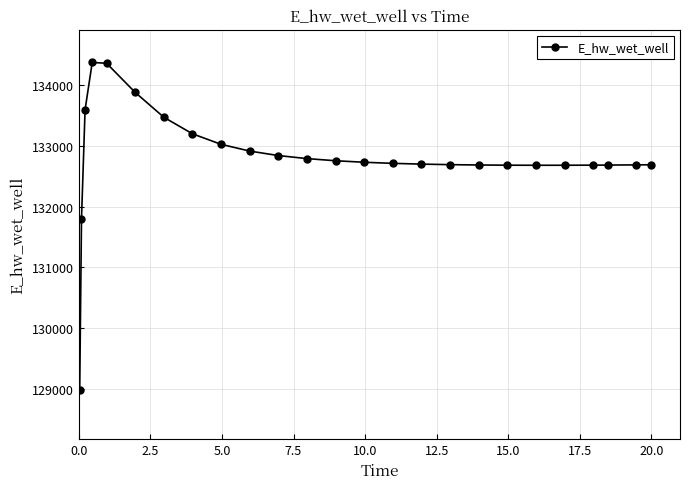

What is the maximum value shown in the chart?

134373.1